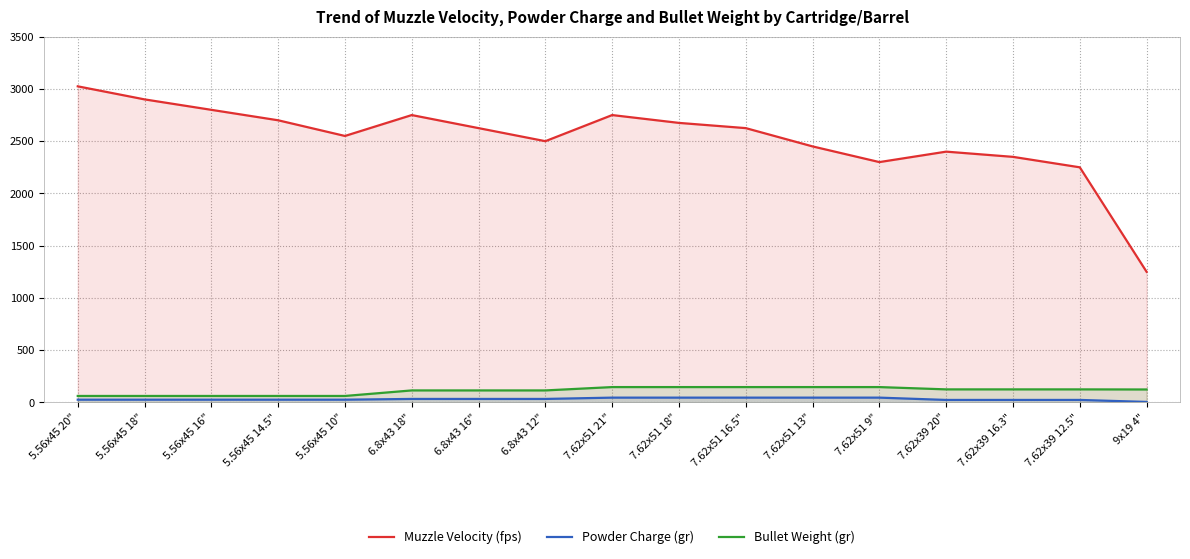

Is the value of Powder Charge (gr) at 6.8x43 12" greater than the value of Muzzle Velocity (fps) at 5.56x45 16"?

No